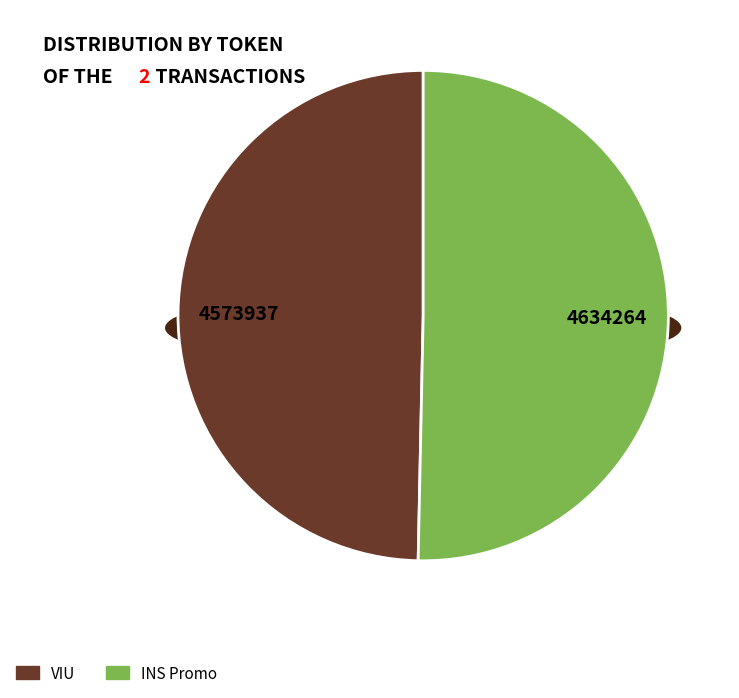

To the nearest percent, what is the difference between the VIU and INS Promo slice percentages?

1%